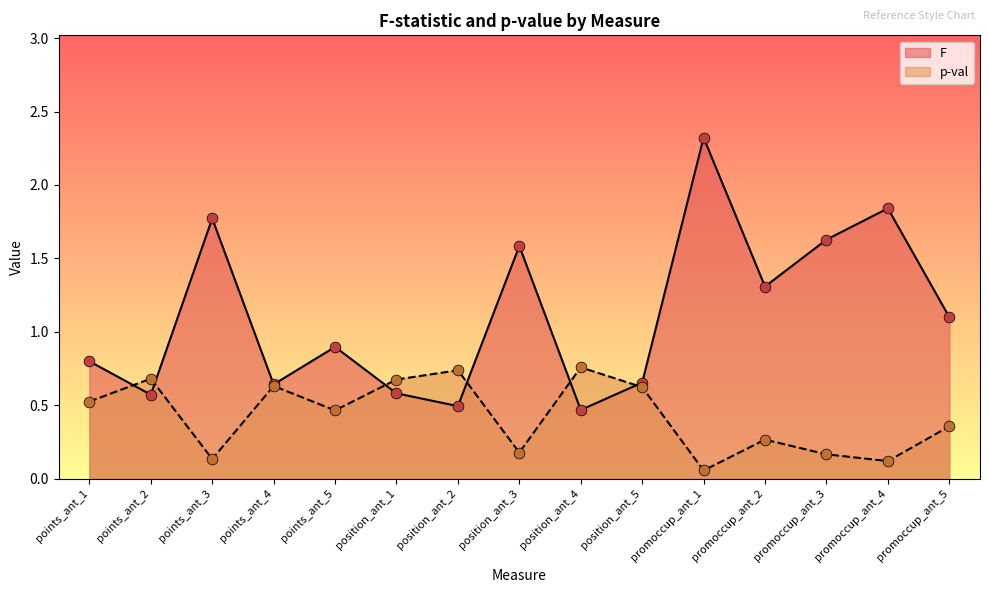

Is the value of p-val at position_ant_2 greater than the value of F at position_ant_1?

Yes